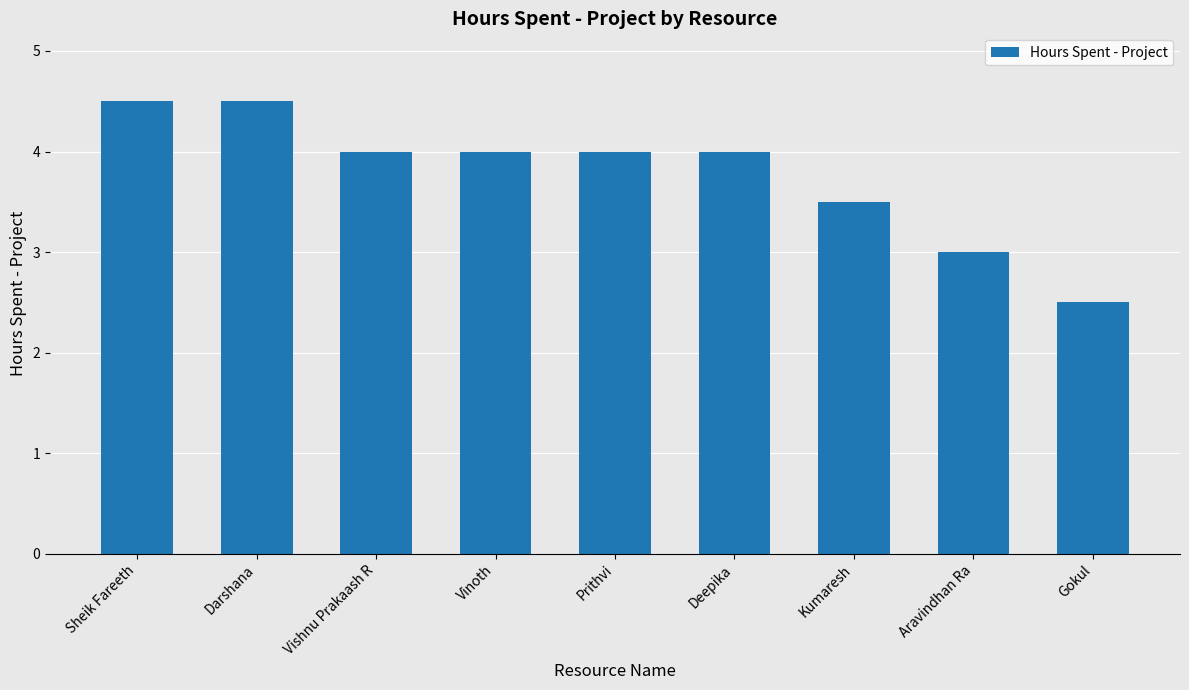

What is the smallest value displayed?

2.5